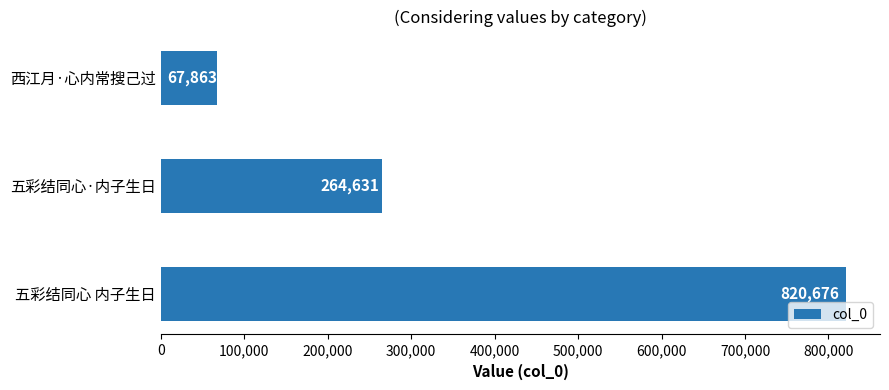

Count the values in the range 67863 to 820676.

3